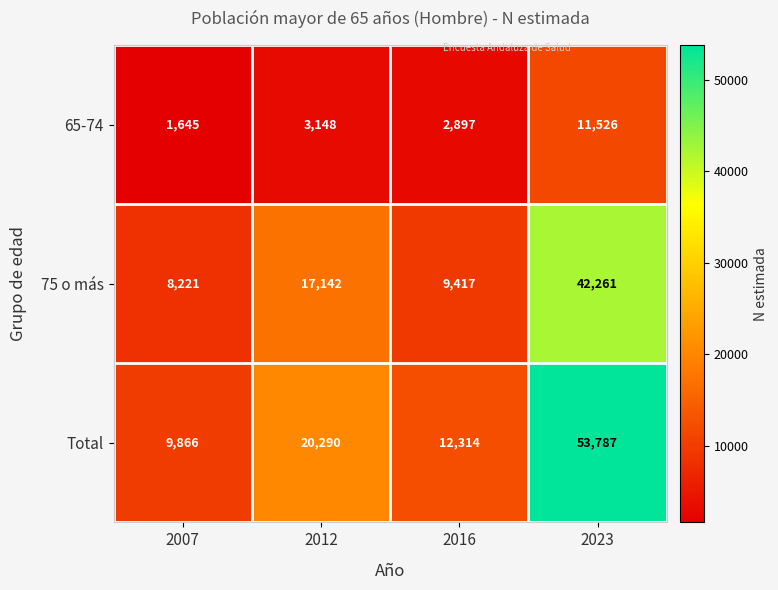

What is the difference between the highest and lowest values at 2007?

8221